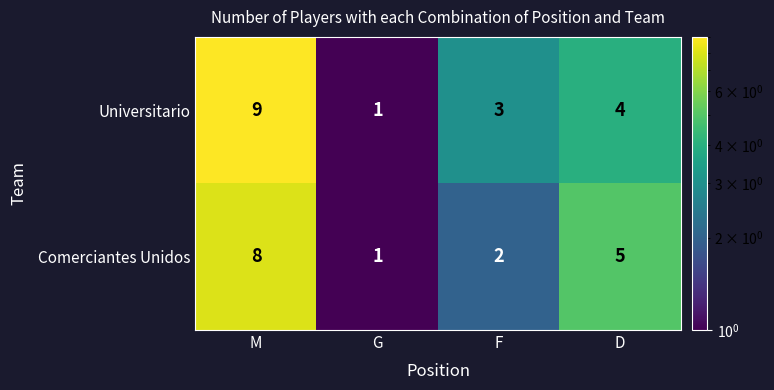

Which category has the lowest value across all series?

G